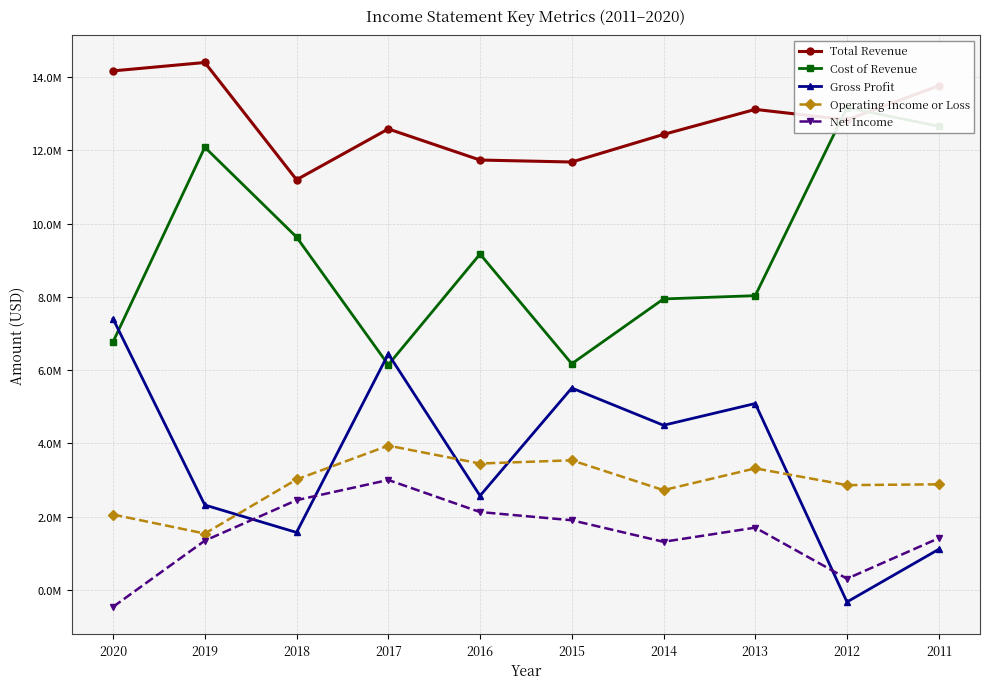

At how many categories does at least one series exceed 3501692?

10